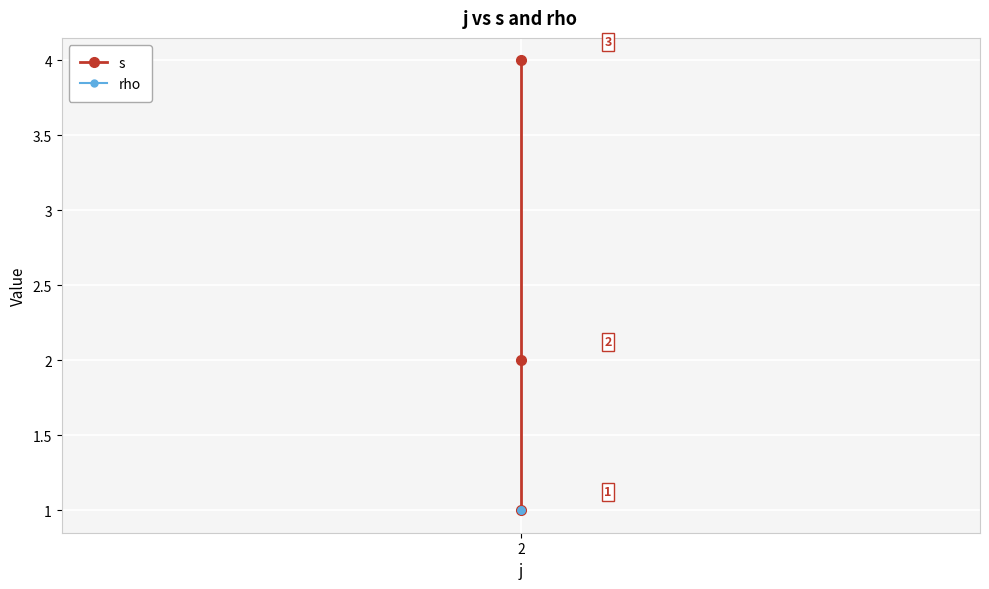

What is the smallest value displayed?

1